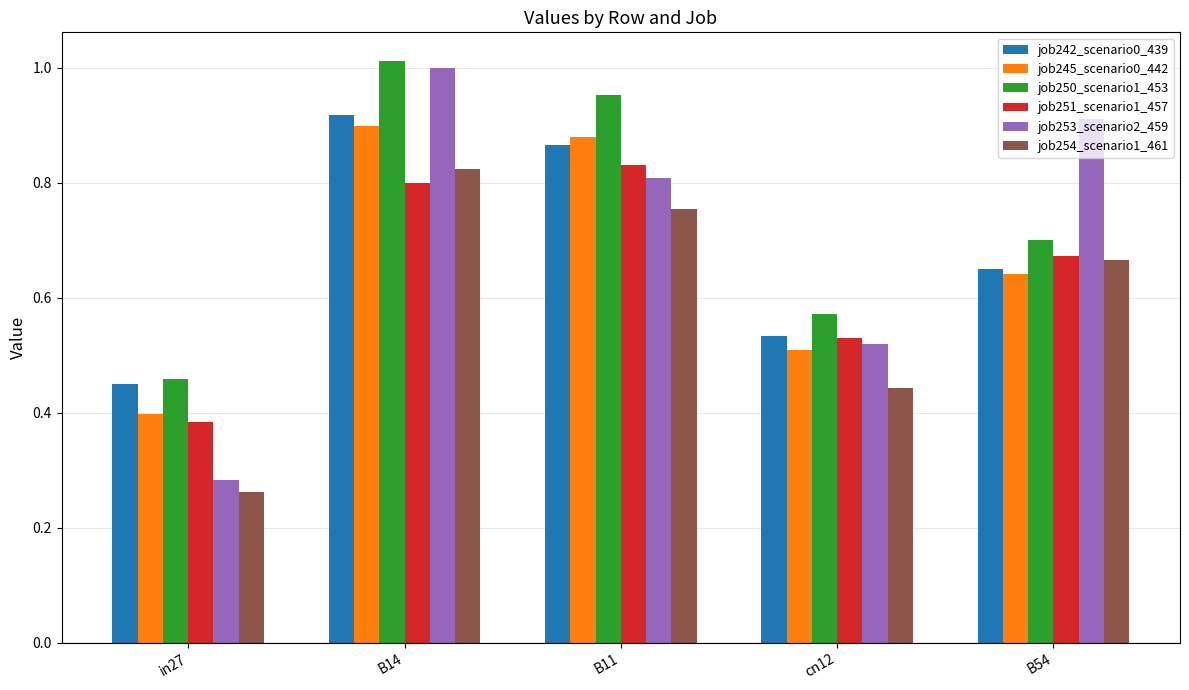

What is the sum of all job242_scenario0_439 values?

3.4